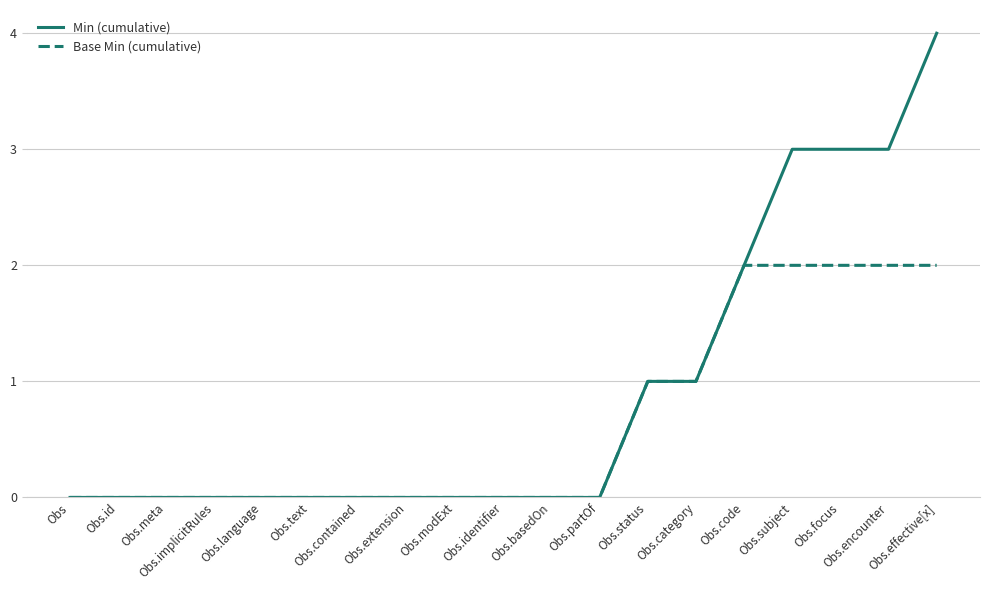

Which series has the largest range (max minus min)?

Min (cumulative)